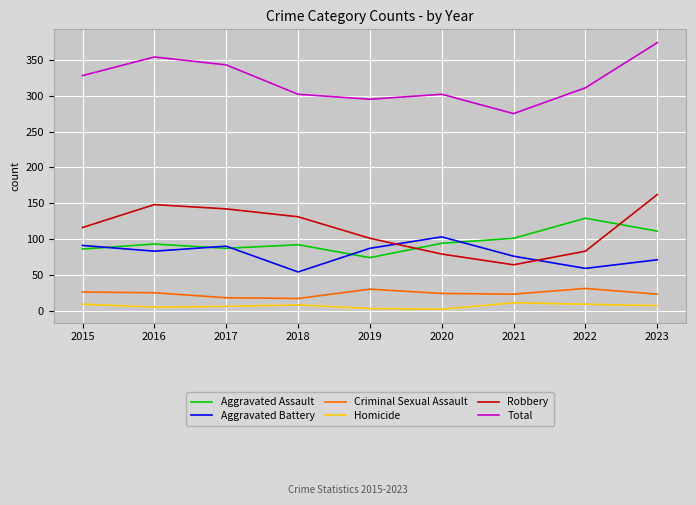

True or false: Aggravated Battery has more than 1 points higher than both neighbors.

True